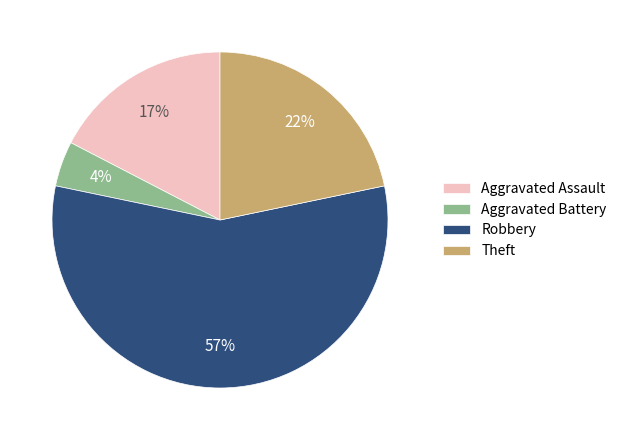

To the nearest percent, what percentage of the pie is Theft?

22%